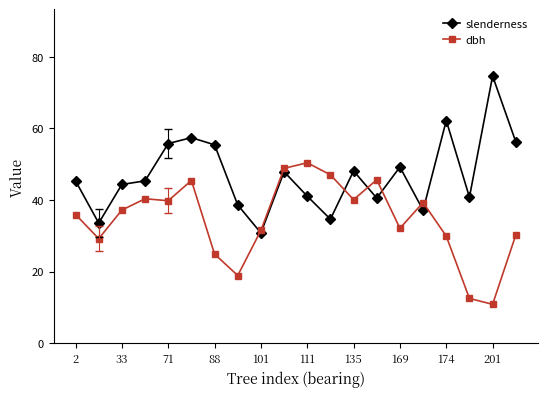

True or false: dbh has more than 1 interior local peaks.

True